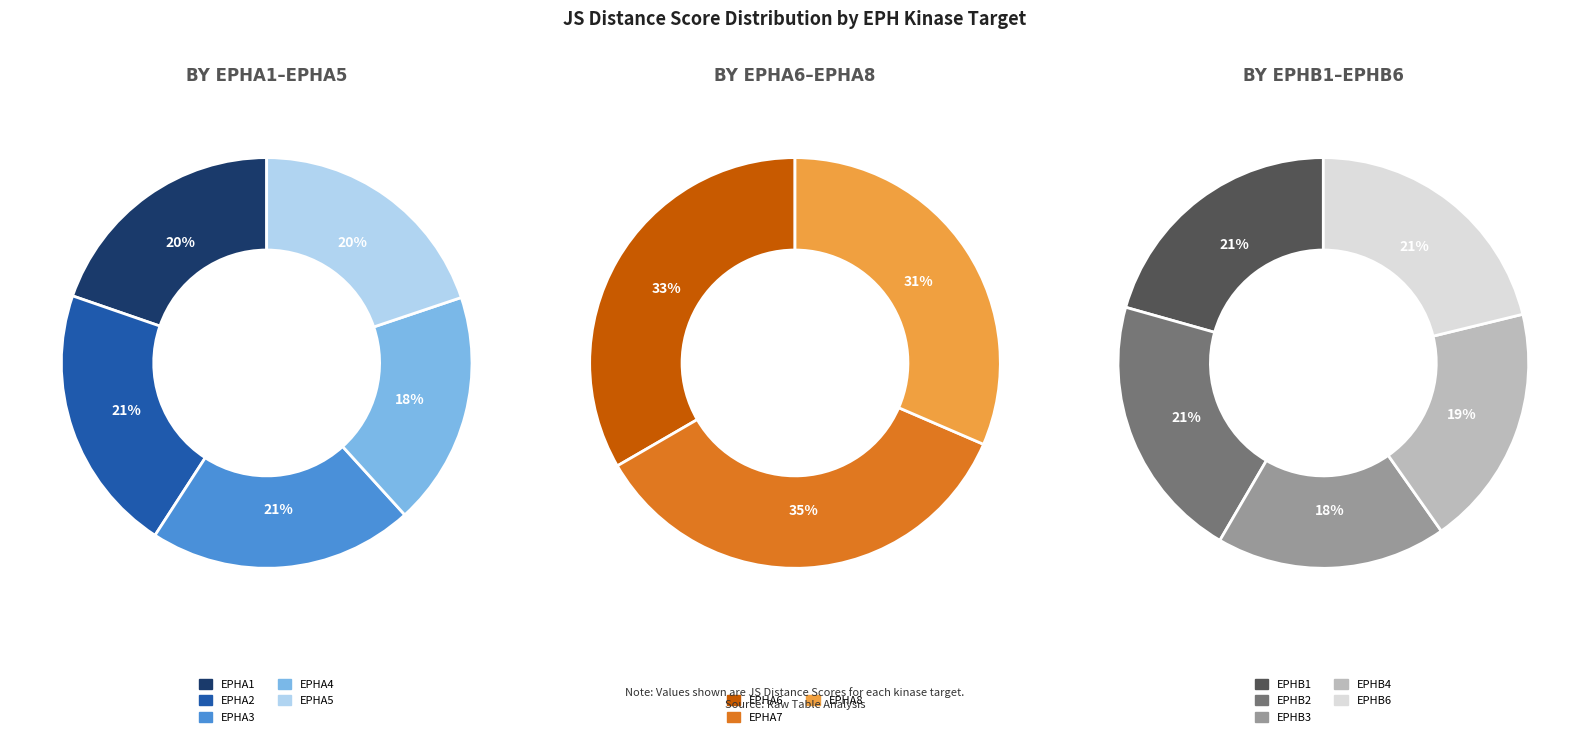

Is there any slice that represents more than half of the pie?

No